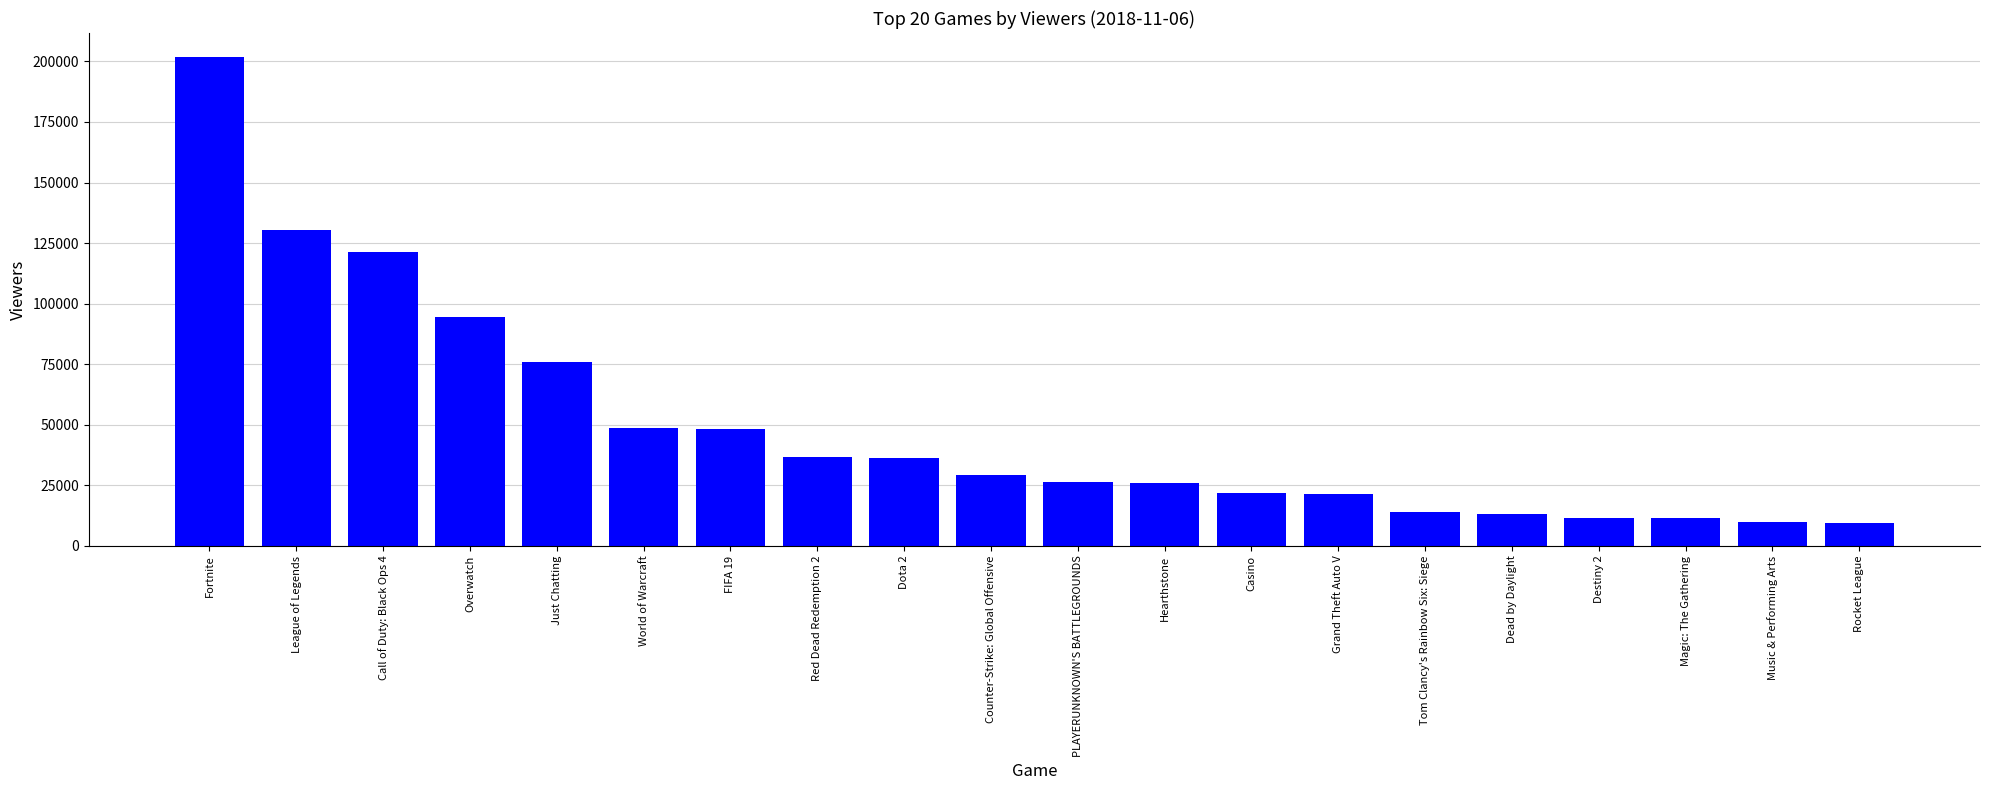

The chart shows a value of 5654 at PLAYERUNKNOWN'S BATTLEGROUNDS. True or false?

False